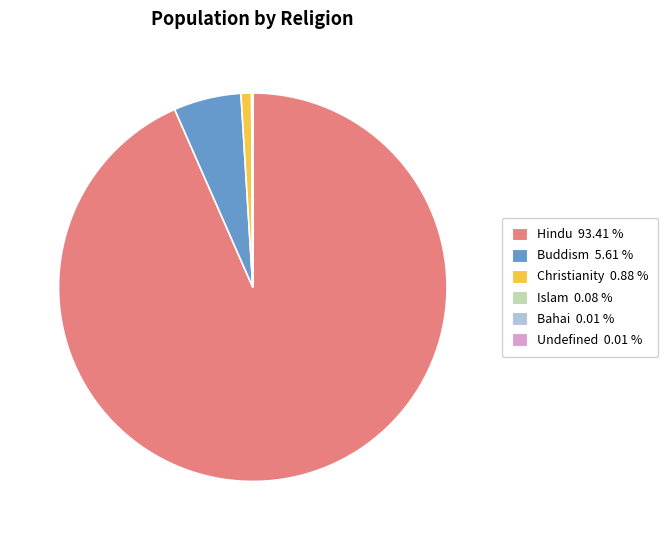

What is the majority slice?

Hindu